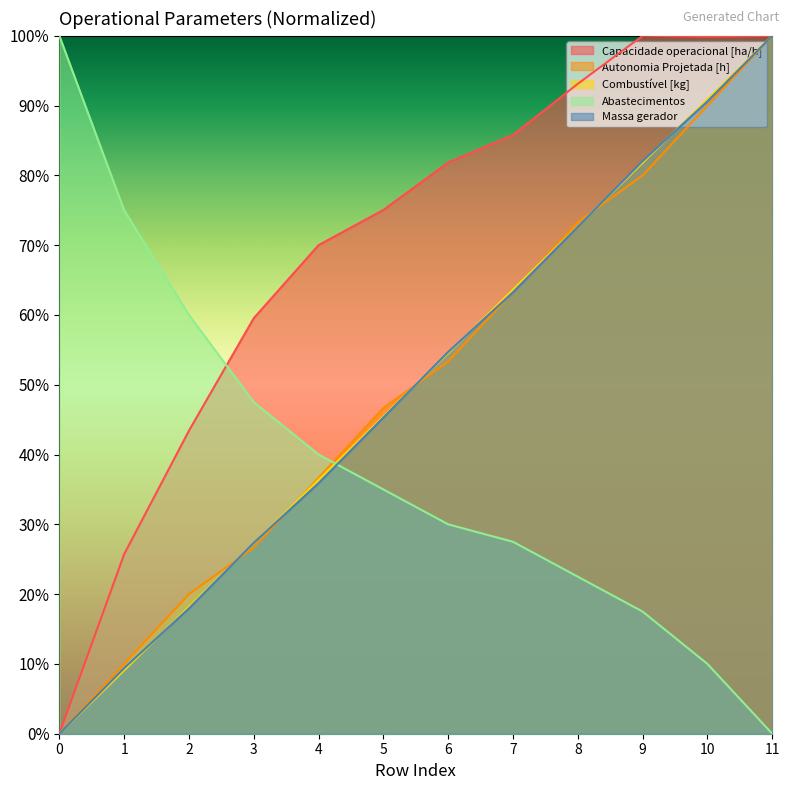

What is the value of the Massa gerador point at the 7th from the left?

0.5